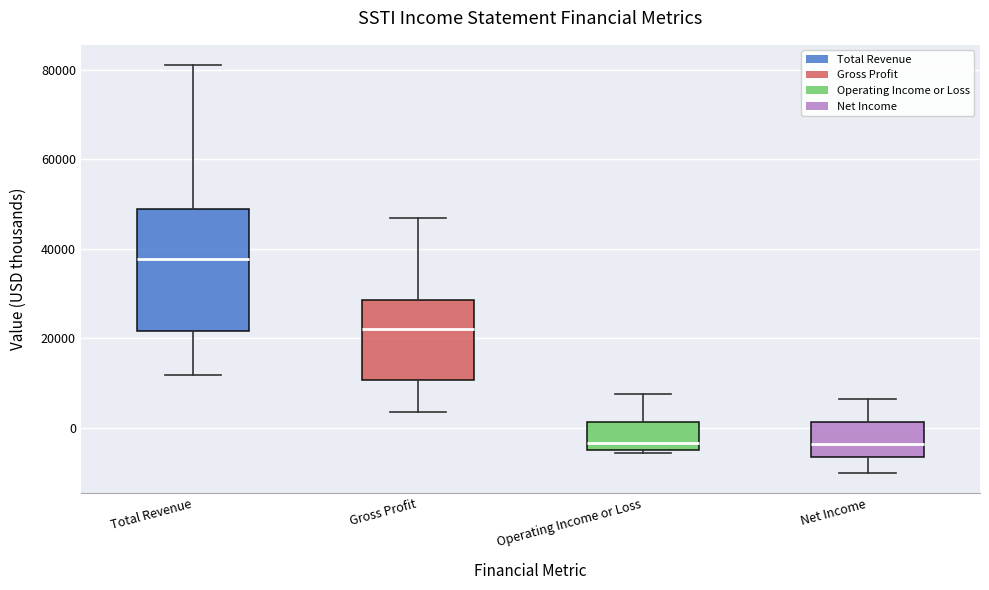

Comparing the boxes themselves (not the whiskers), which one is the tallest?

Total Revenue